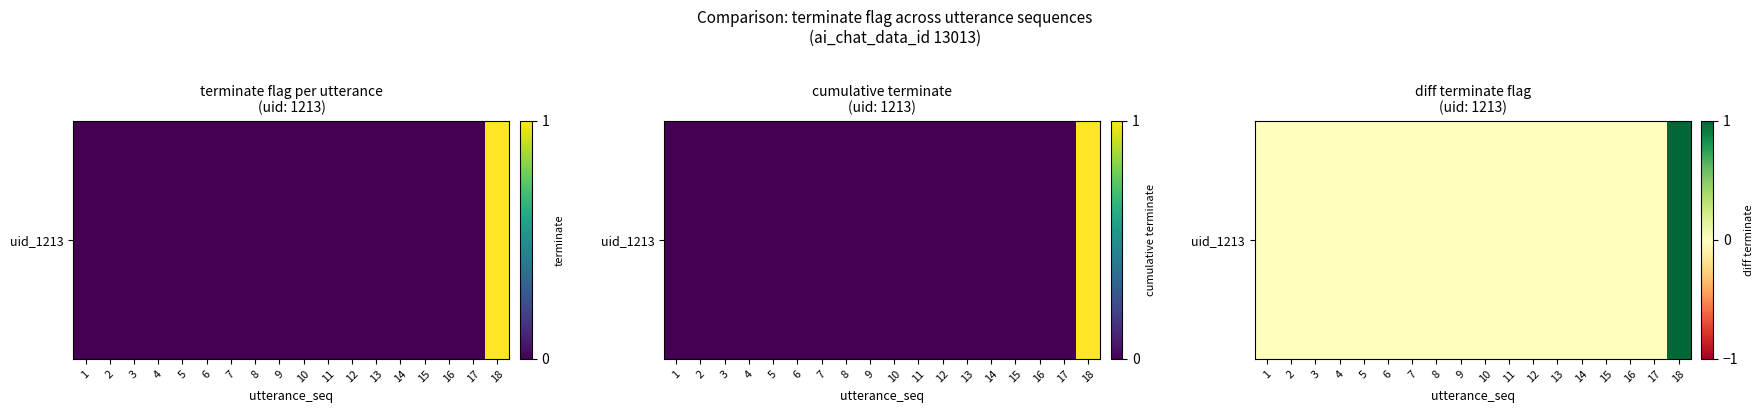

What is the sum of all values?

1